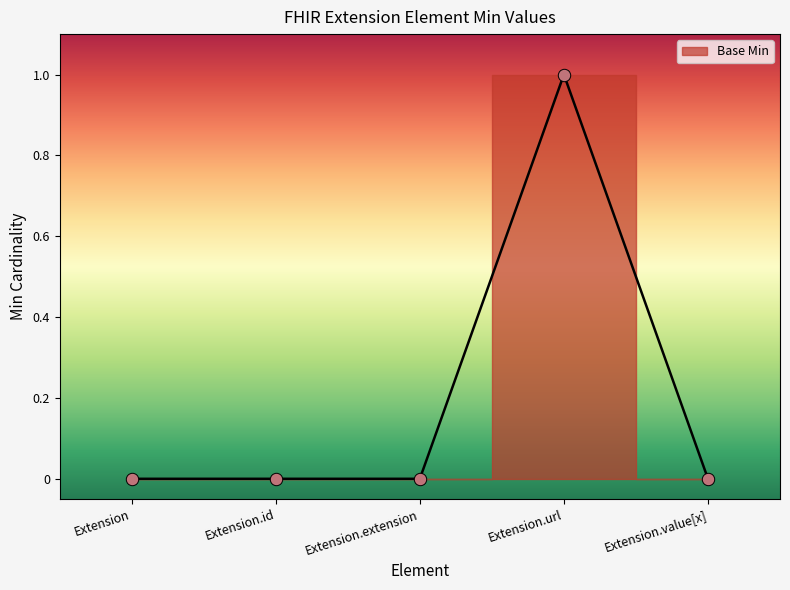

Which has a higher value, Extension.value[x] or Extension.extension?

Extension.value[x]